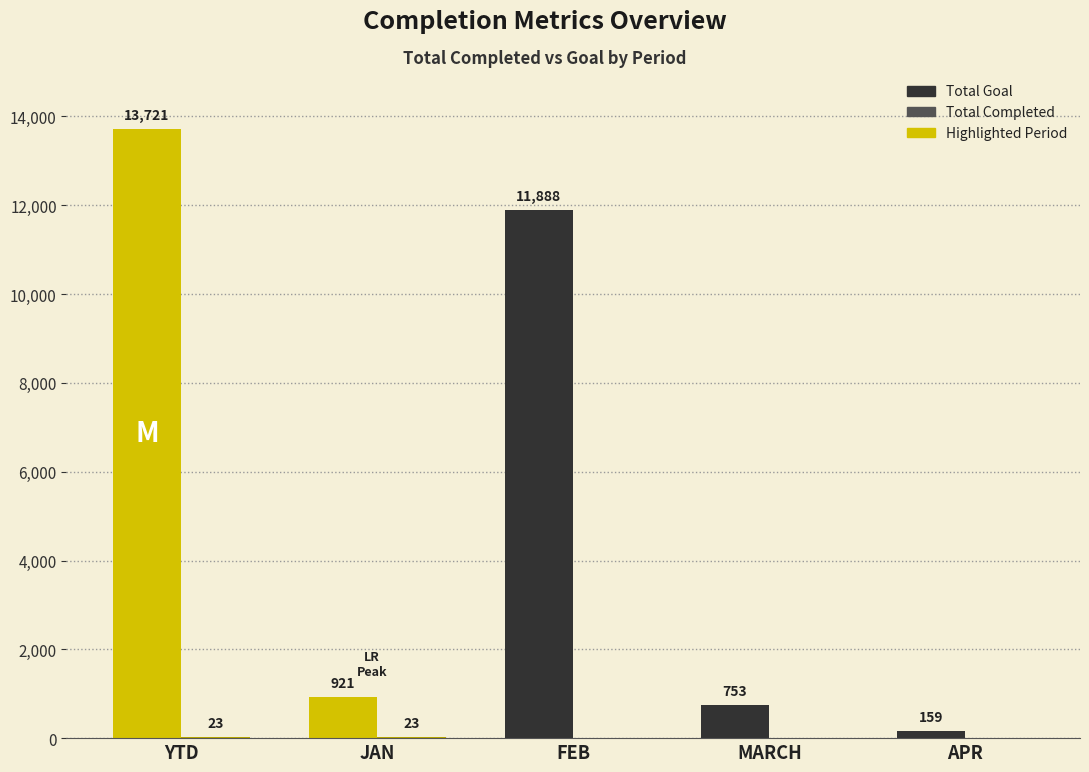

How many groups of bars are there?

5